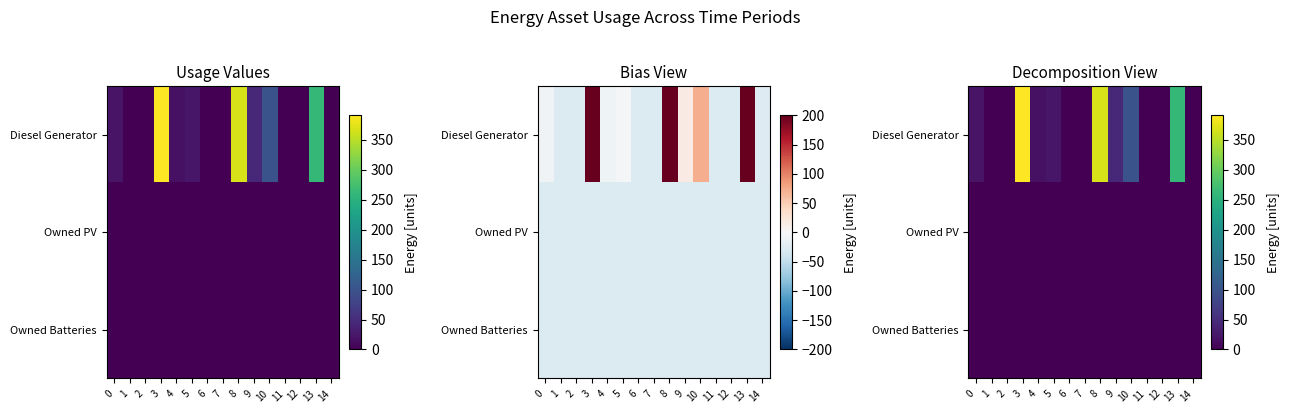

Is the value of Diesel Generator at 8 greater than the value of Owned PV at 11?

Yes